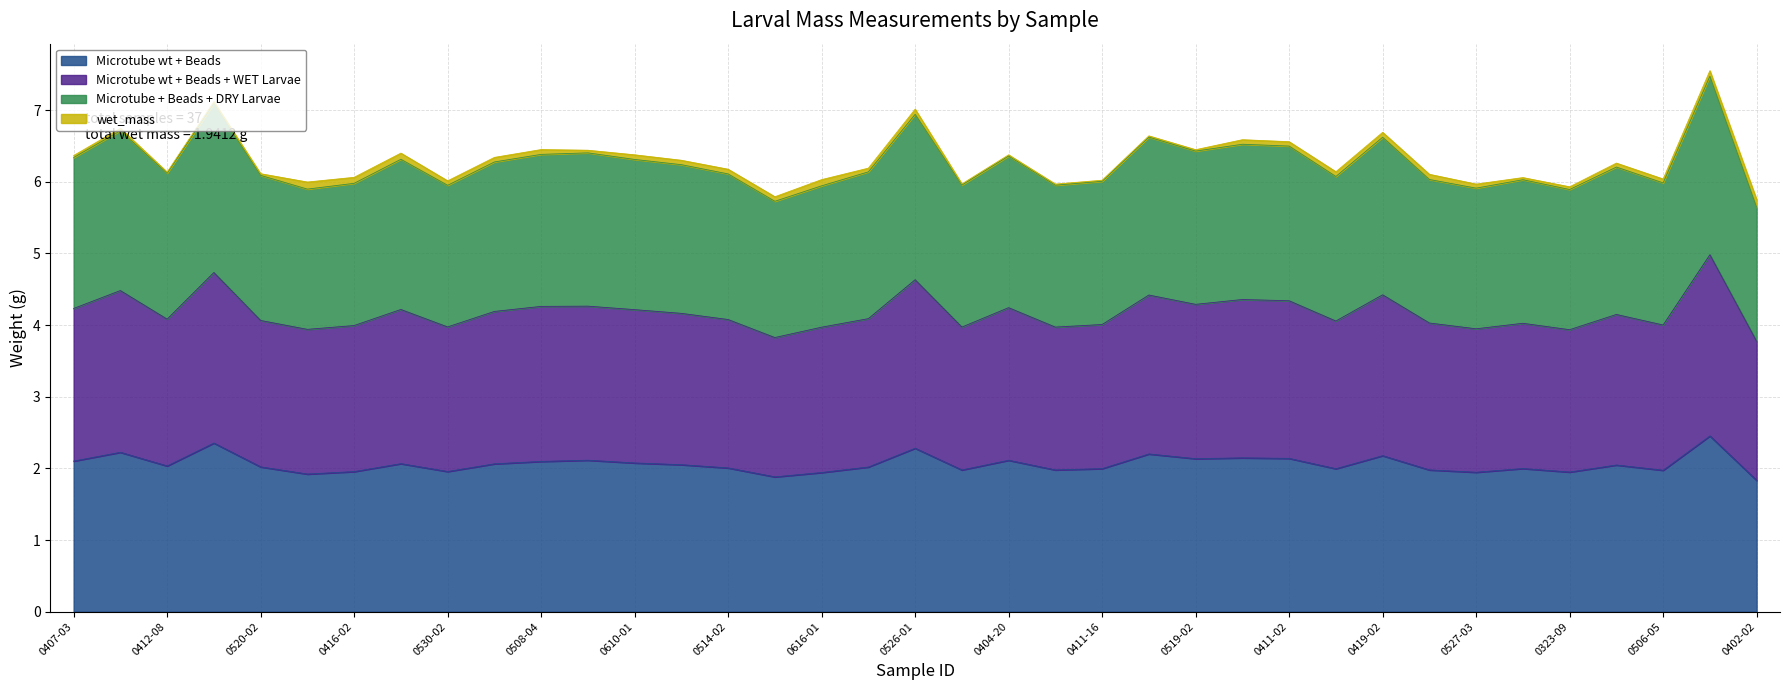

Which series has the largest total across all categories?

Microtube wt + Beads + WET Larvae